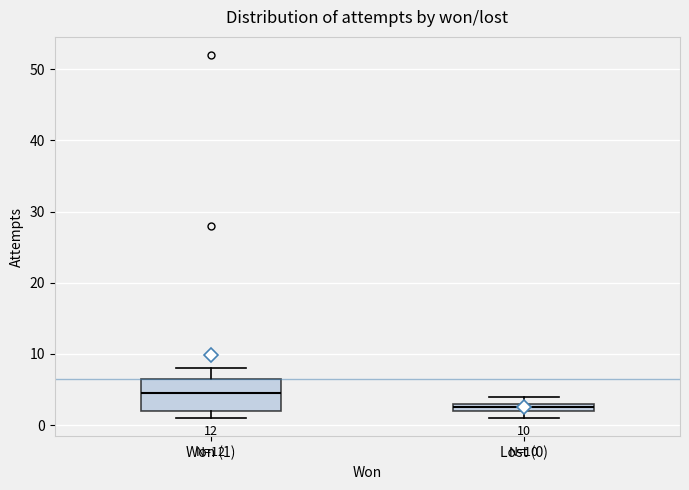

Which box is the tallest, from its lower edge to its upper edge?

Won (1)